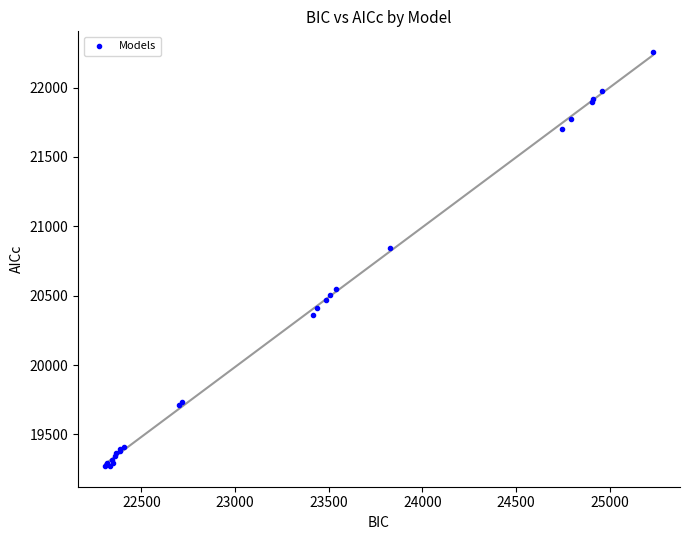

What Y value in the scatter plot is closest to 20764?

20844.1